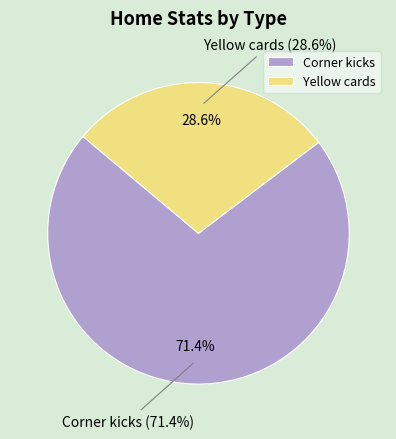

What percentage is the Corner kicks slice, to the nearest percent?

71%